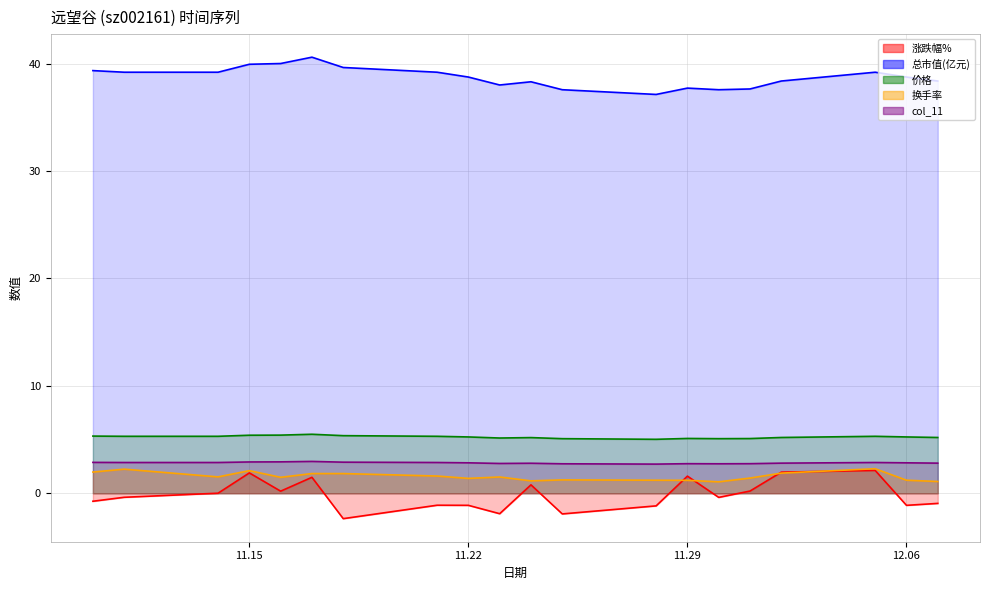

True or false: col_11 and 换手率 cross at least once.

False